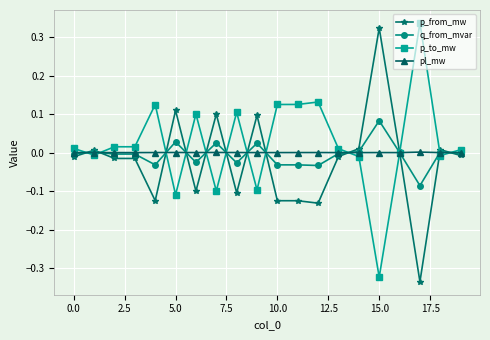

What are all the series names shown in the legend?

p_from_mw, q_from_mvar, p_to_mw, pl_mw